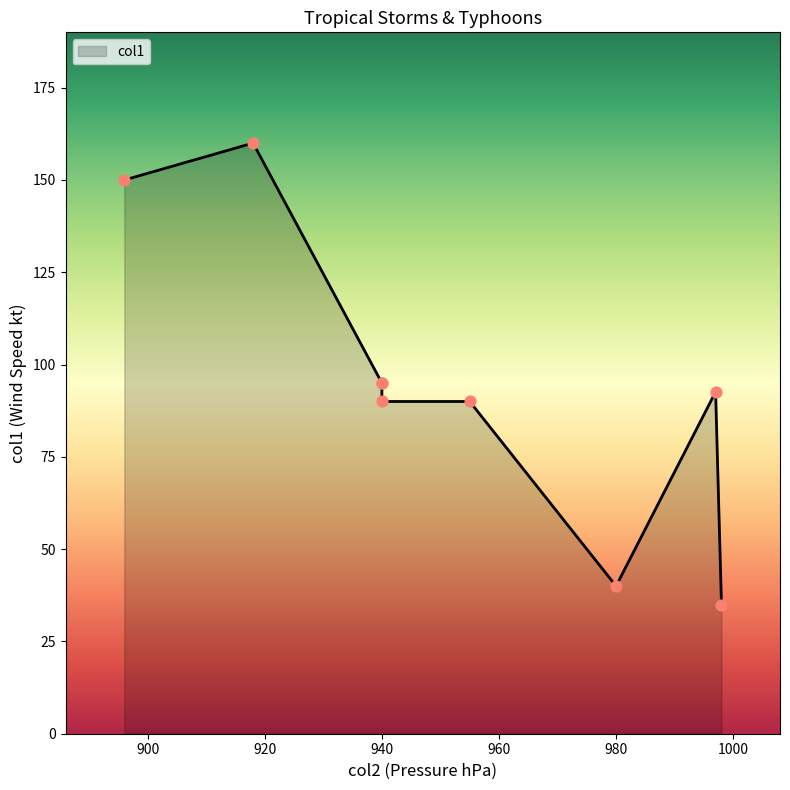

What is the change in value from 955 to 940?

+5.0